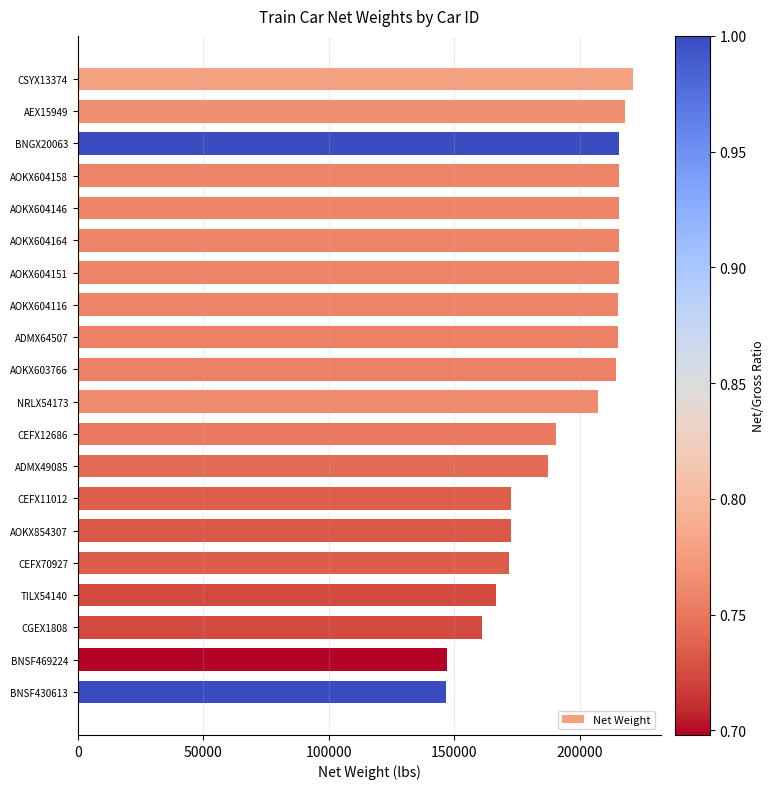

What is the difference between the maximum and minimum values?

74442